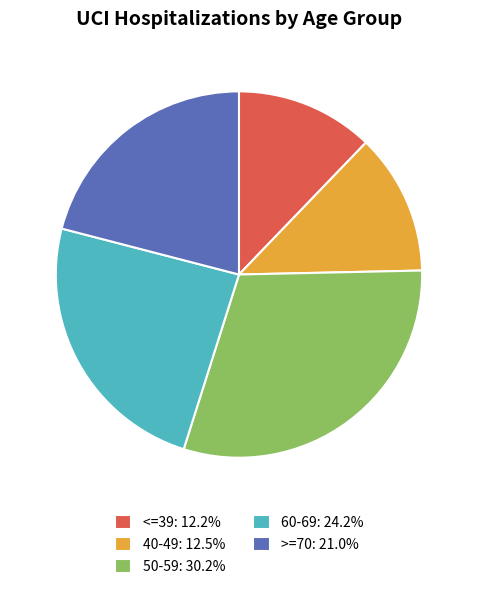

How many slices are in this pie chart?

5